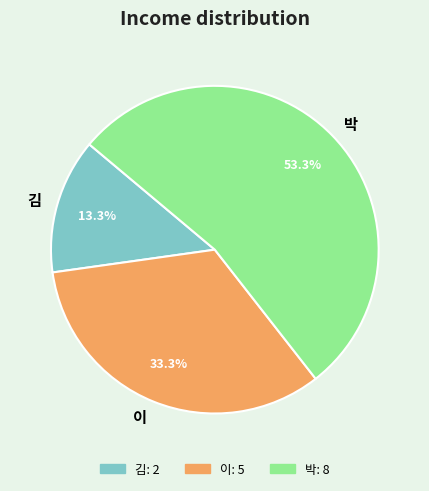

Which has a higher value, 김 or 이?

이